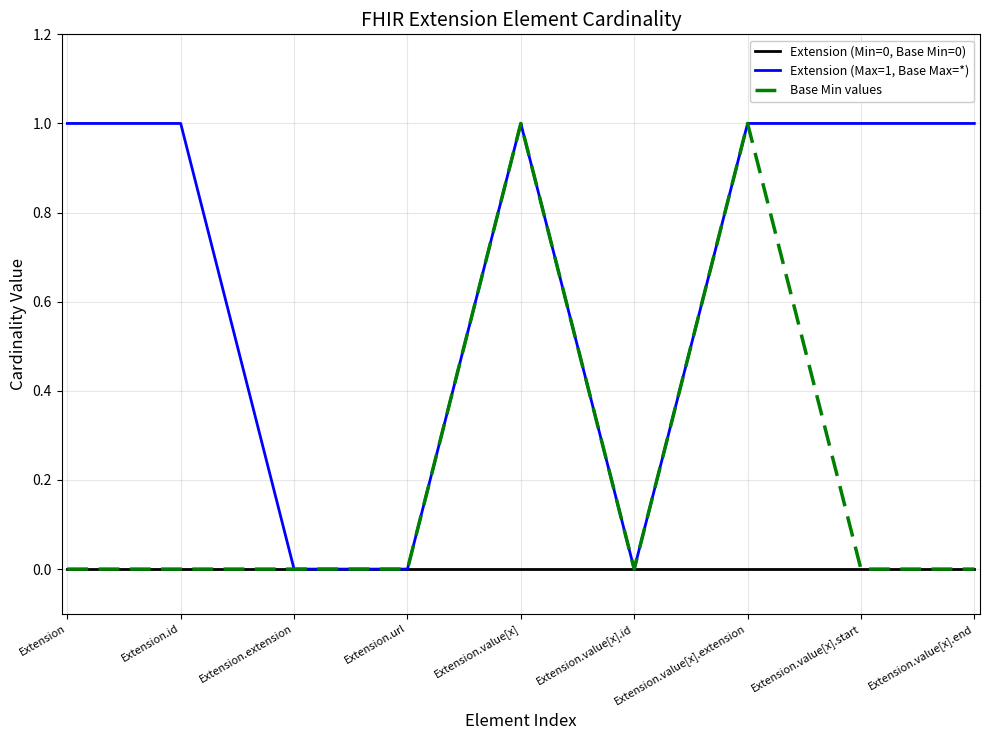

Rank the series by their average value, from highest to lowest.

Extension (Max=1, Base Max=*), Base Min values, Extension (Min=0, Base Min=0)